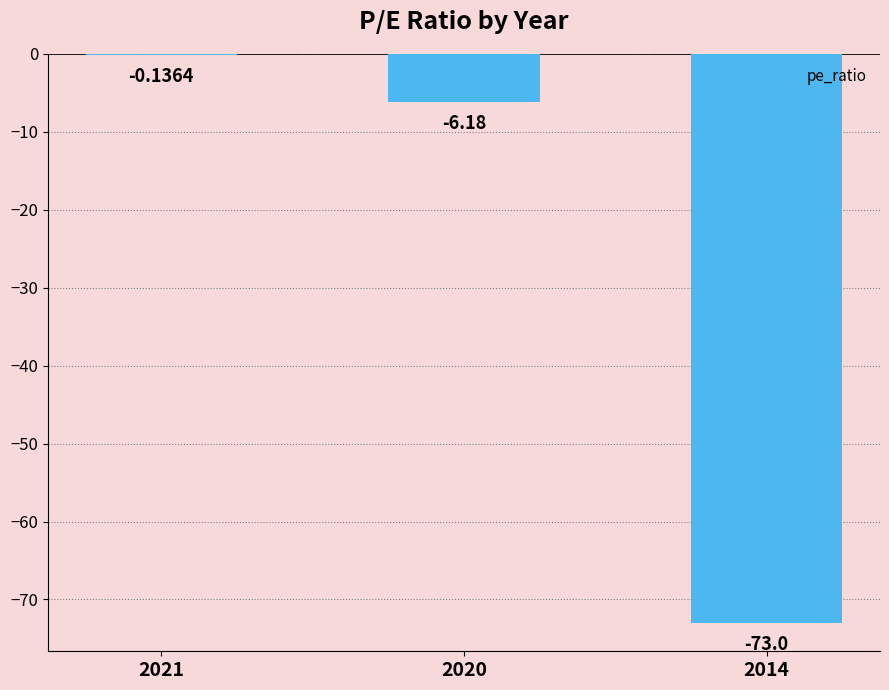

What is the sum of all values?

-79.3